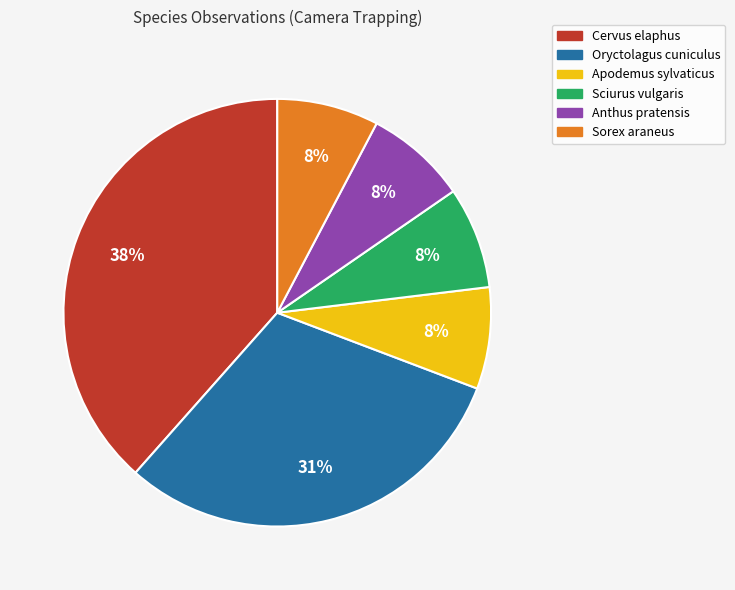

Which category has the biggest portion of the pie?

Cervus elaphus